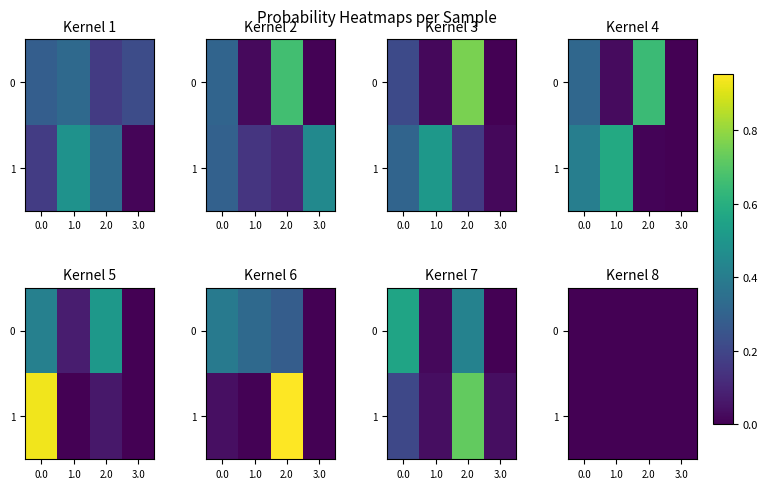

Which category has the highest value across all series?

2.0